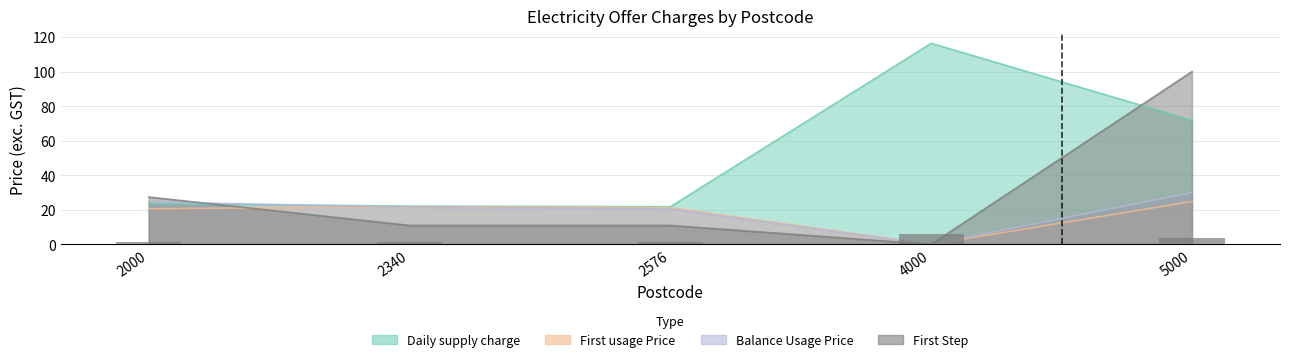

At which label does Balance Usage Price first exceed 21?

2000